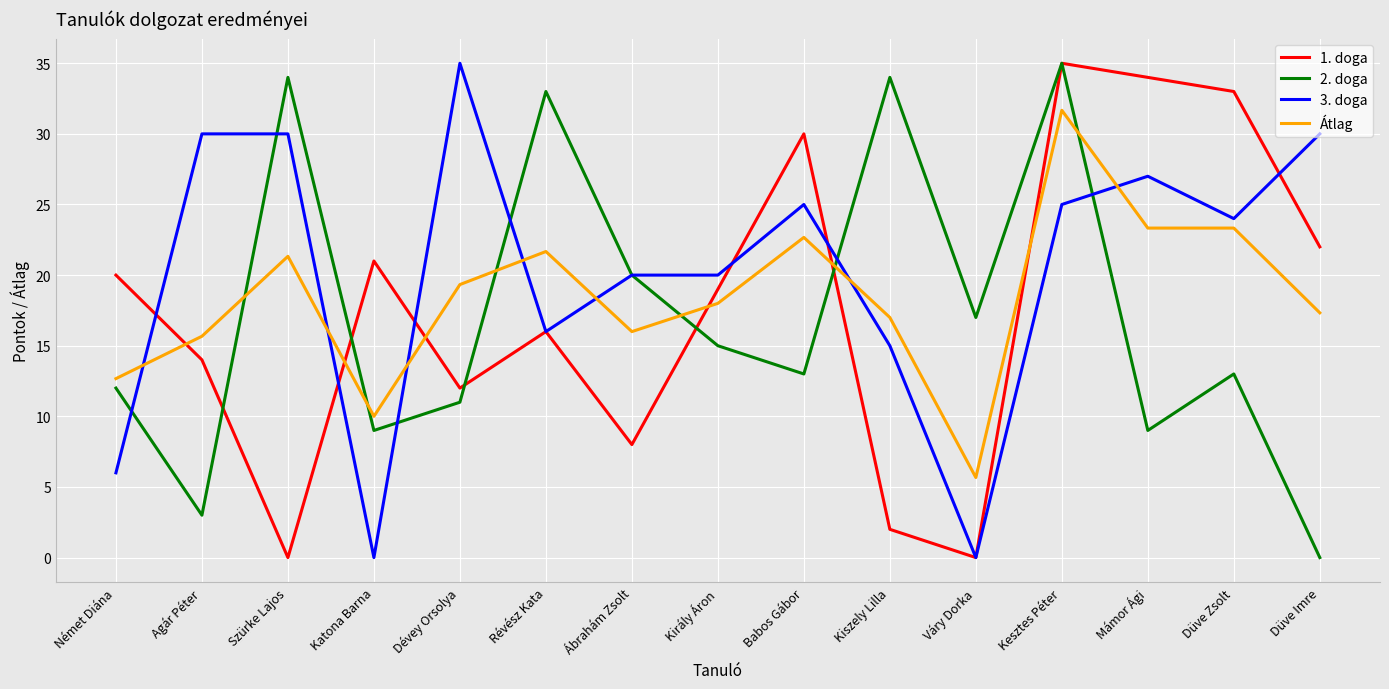

What is the greatest value displayed?

35.0